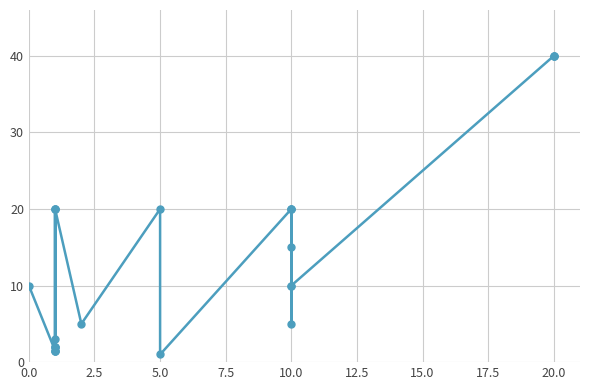

Is this an area chart (filled region under the line)?

No